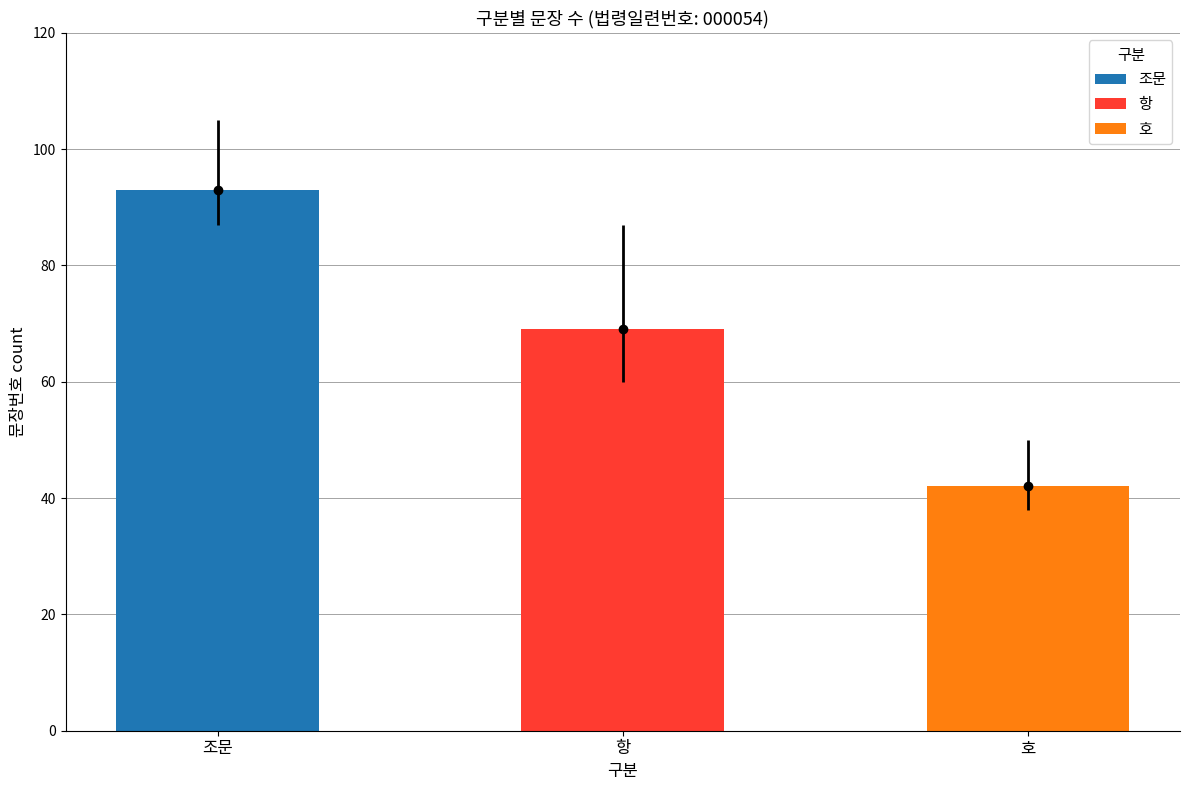

Which has a higher value, 항 or 호?

항